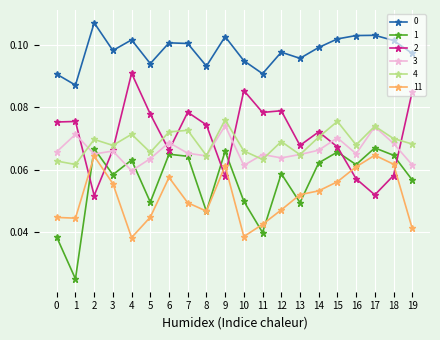

Is this an area chart (filled region under the line)?

No